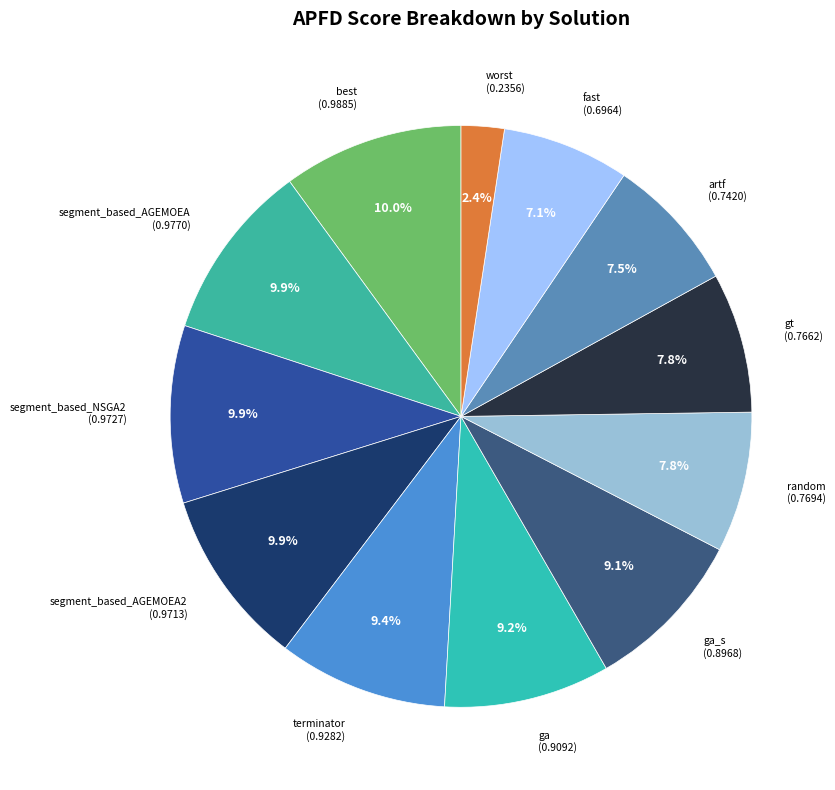

How many segments does this pie chart have?

12